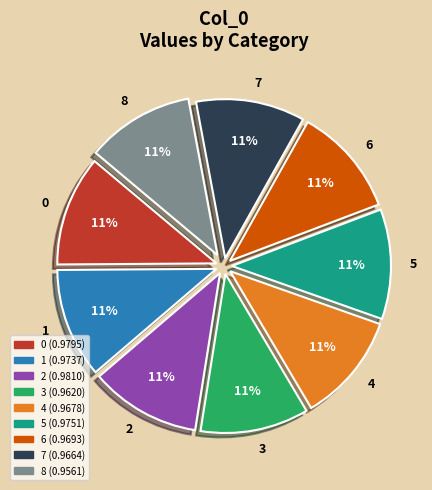

True or false: 5 accounts for 11% of the total.

True